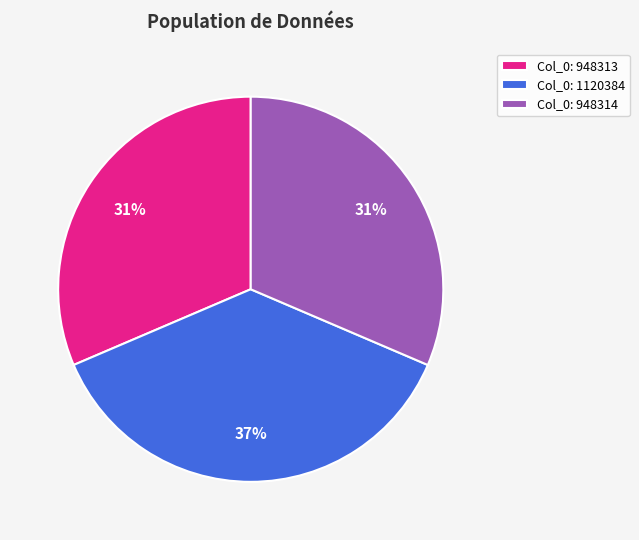

Which slice is the largest?

Col_0: 1120384